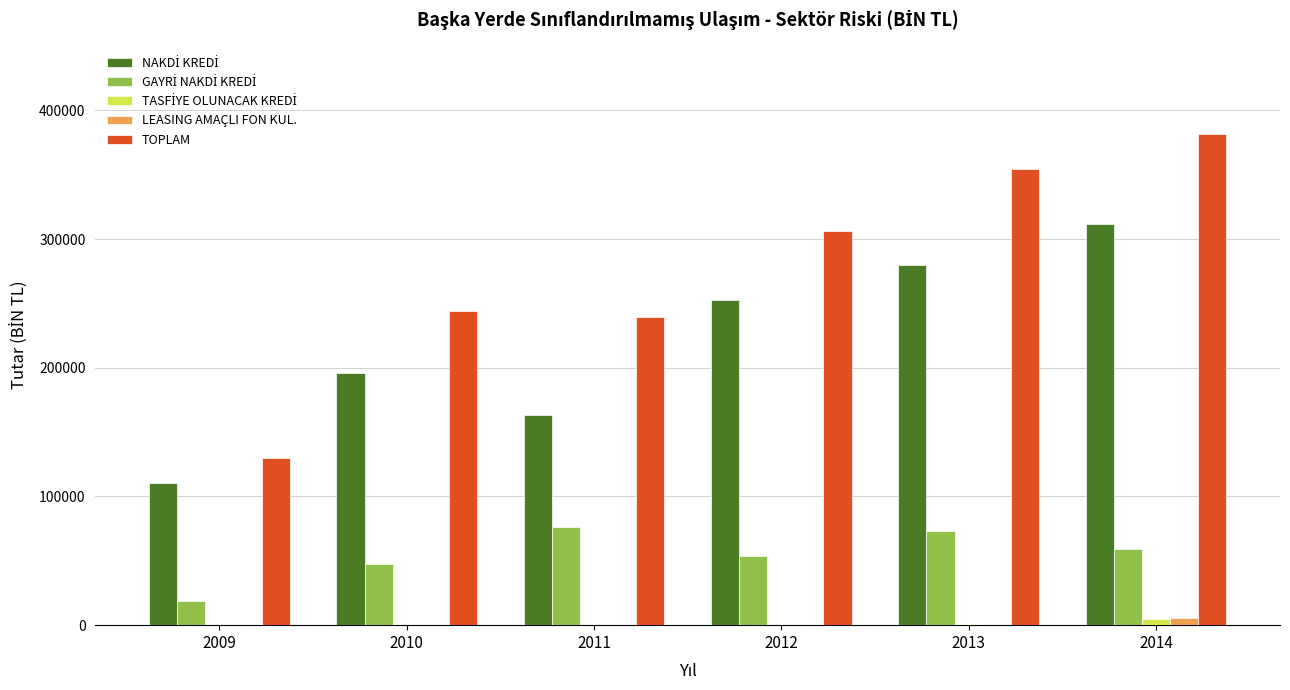

Where does the TOPLAM series first go above 306428?

2012